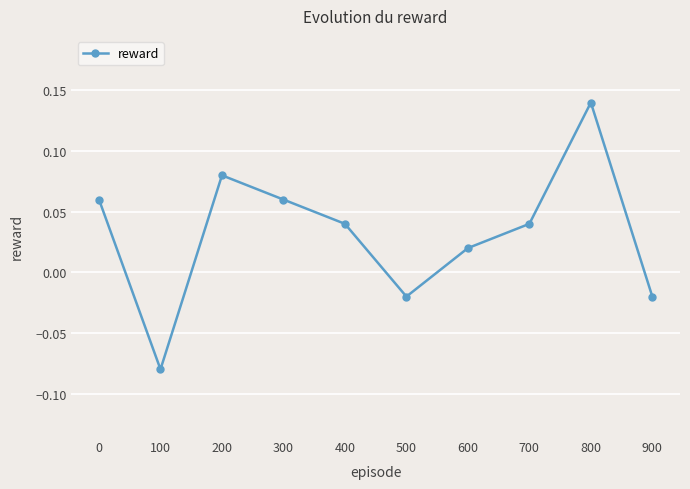

How many points are lower than both their immediate neighbors (excluding endpoints)?

2